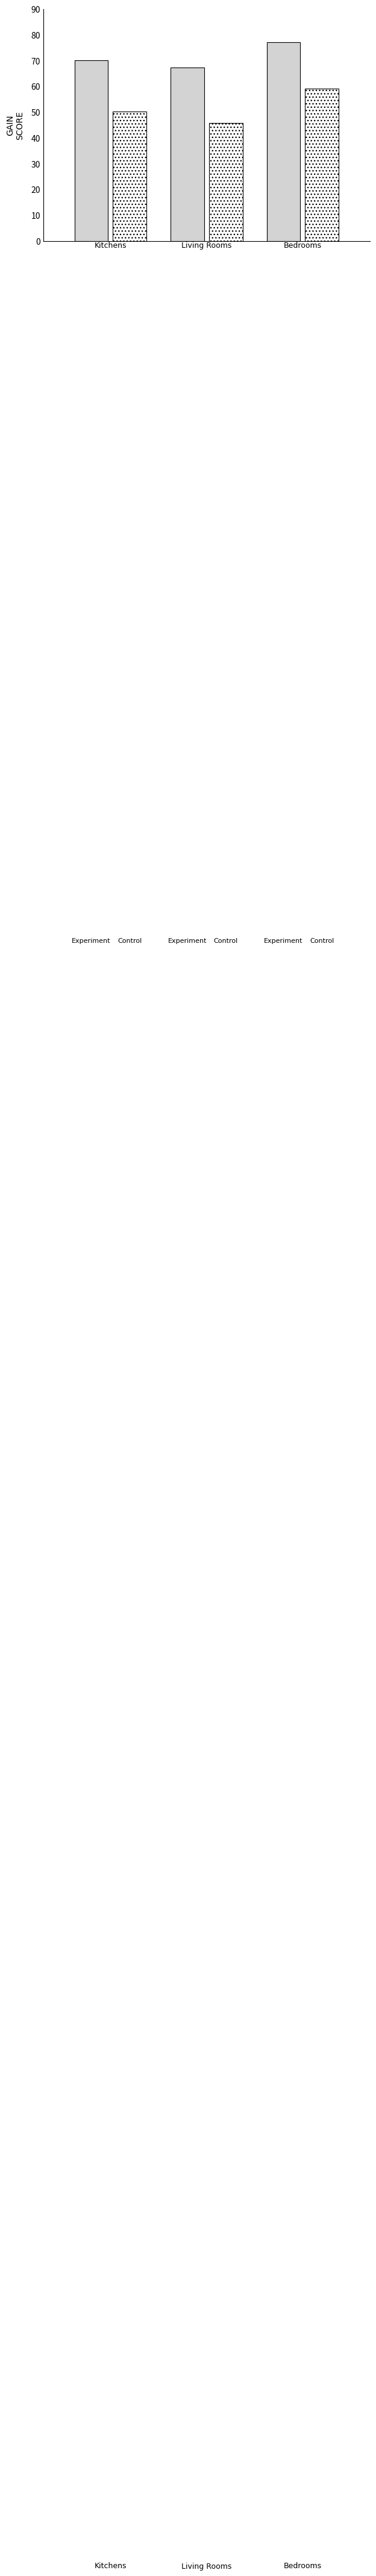

What is the minimum value shown in the chart?

45.9